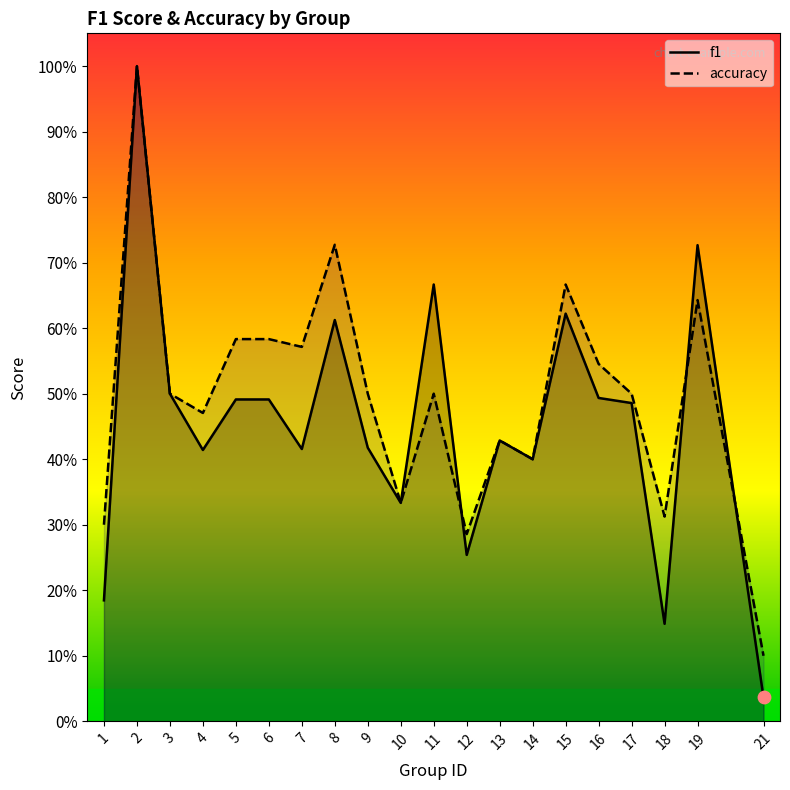

At which category is the sum across all series the highest?

2